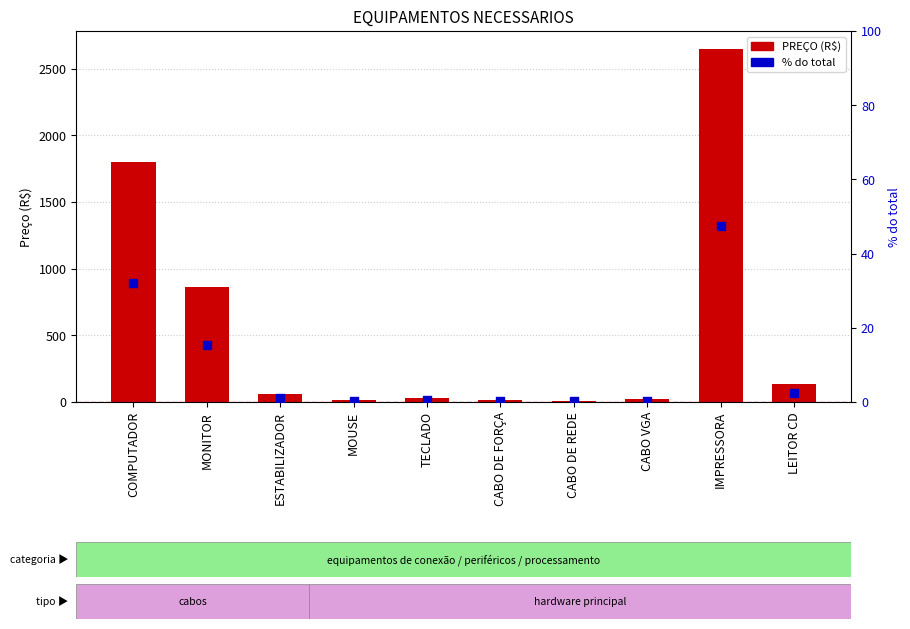

Which series reaches the minimum Y coordinate?

% do total